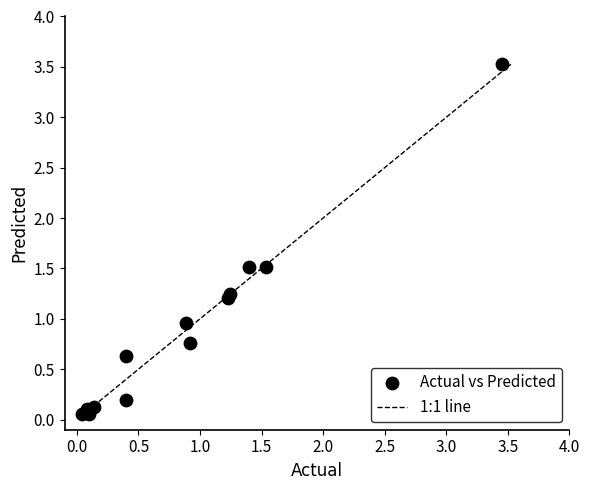

What is the range of X values (max minus min)?

3.4